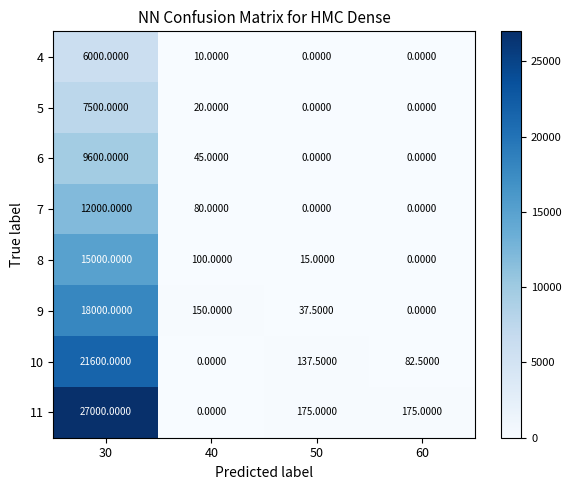

At 30, list the series in order from smallest to largest.

4, 5, 6, 7, 8, 9, 10, 11